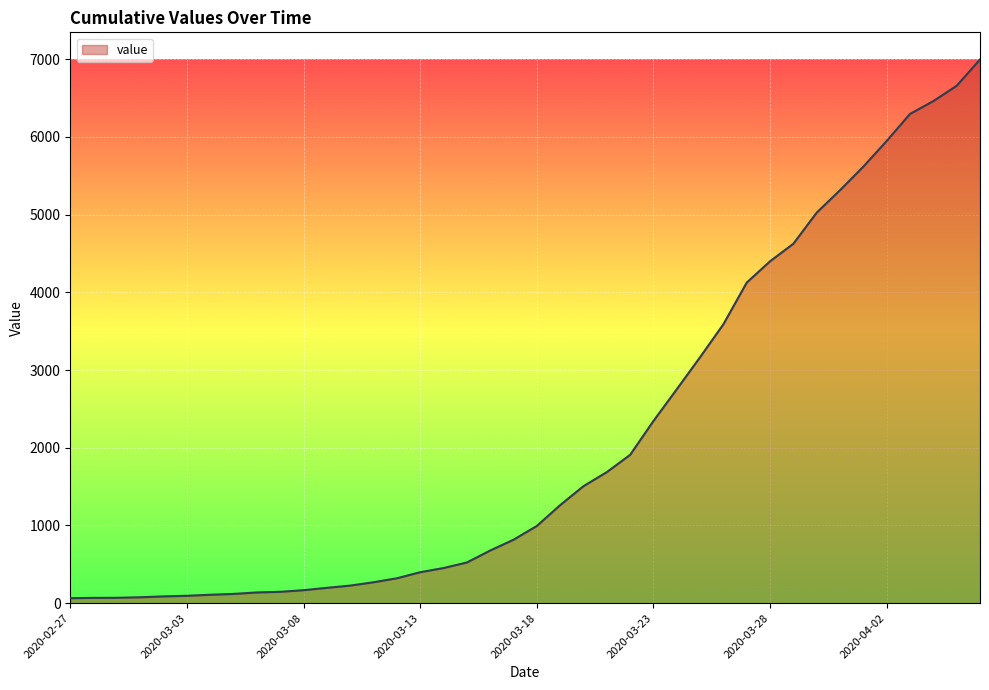

Rank the categories by value from lowest to highest.

2020-02-27, 2020-02-28, 2020-02-29, 2020-03-01, 2020-03-02, 2020-03-03, 2020-03-04, 2020-03-05, 2020-03-06, 2020-03-07, 2020-03-08, 2020-03-09, 2020-03-10, 2020-03-11, 2020-03-12, 2020-03-13, 2020-03-14, 2020-03-15, 2020-03-16, 2020-03-17, 2020-03-18, 2020-03-19, 2020-03-20, 2020-03-21, 2020-03-22, 2020-03-23, 2020-03-24, 2020-03-25, 2020-03-26, 2020-03-27, 2020-03-28, 2020-03-29, 2020-03-30, 2020-03-31, 2020-04-01, 2020-04-02, 2020-04-03, 2020-04-04, 2020-04-05, 2020-04-06